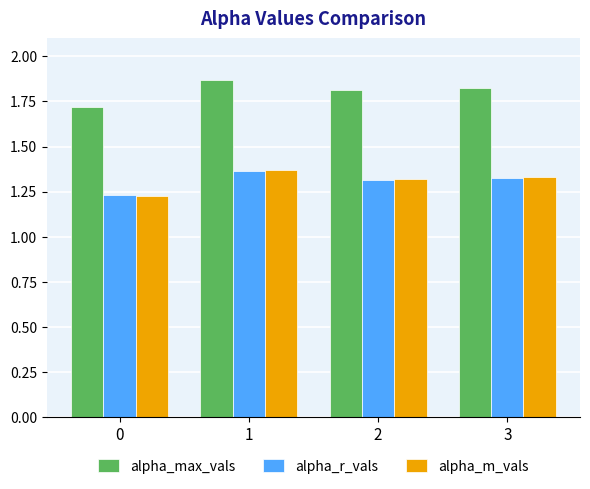

Which series has the largest total across all categories?

alpha_max_vals